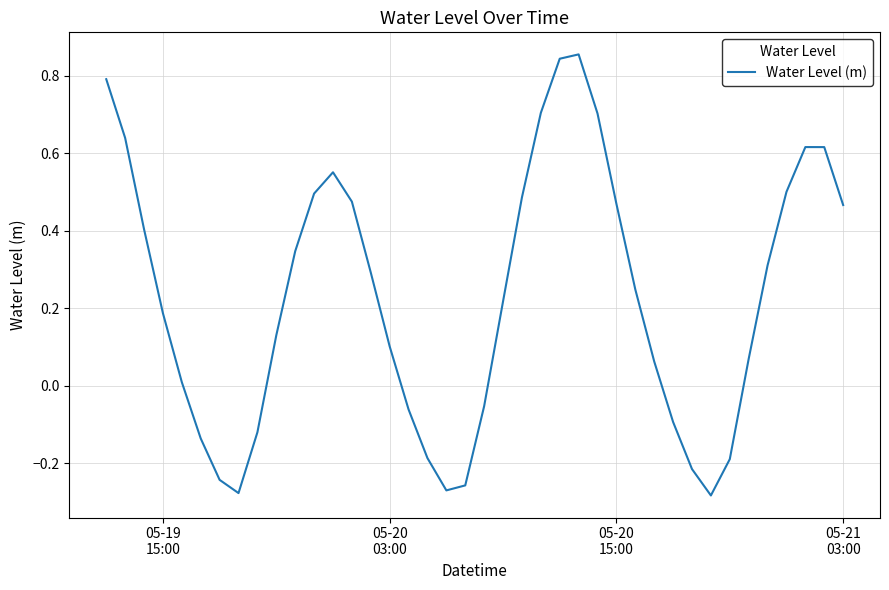

What is the difference between the maximum and minimum values?

1.1